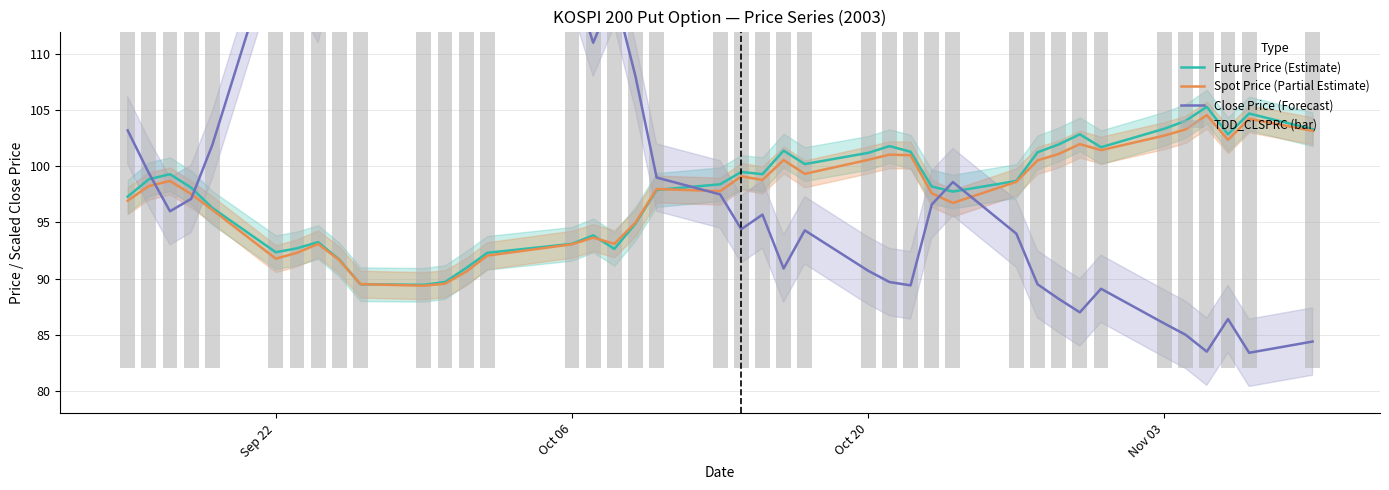

What is the maximum value for Spot Price (Partial Estimate)?

104.6